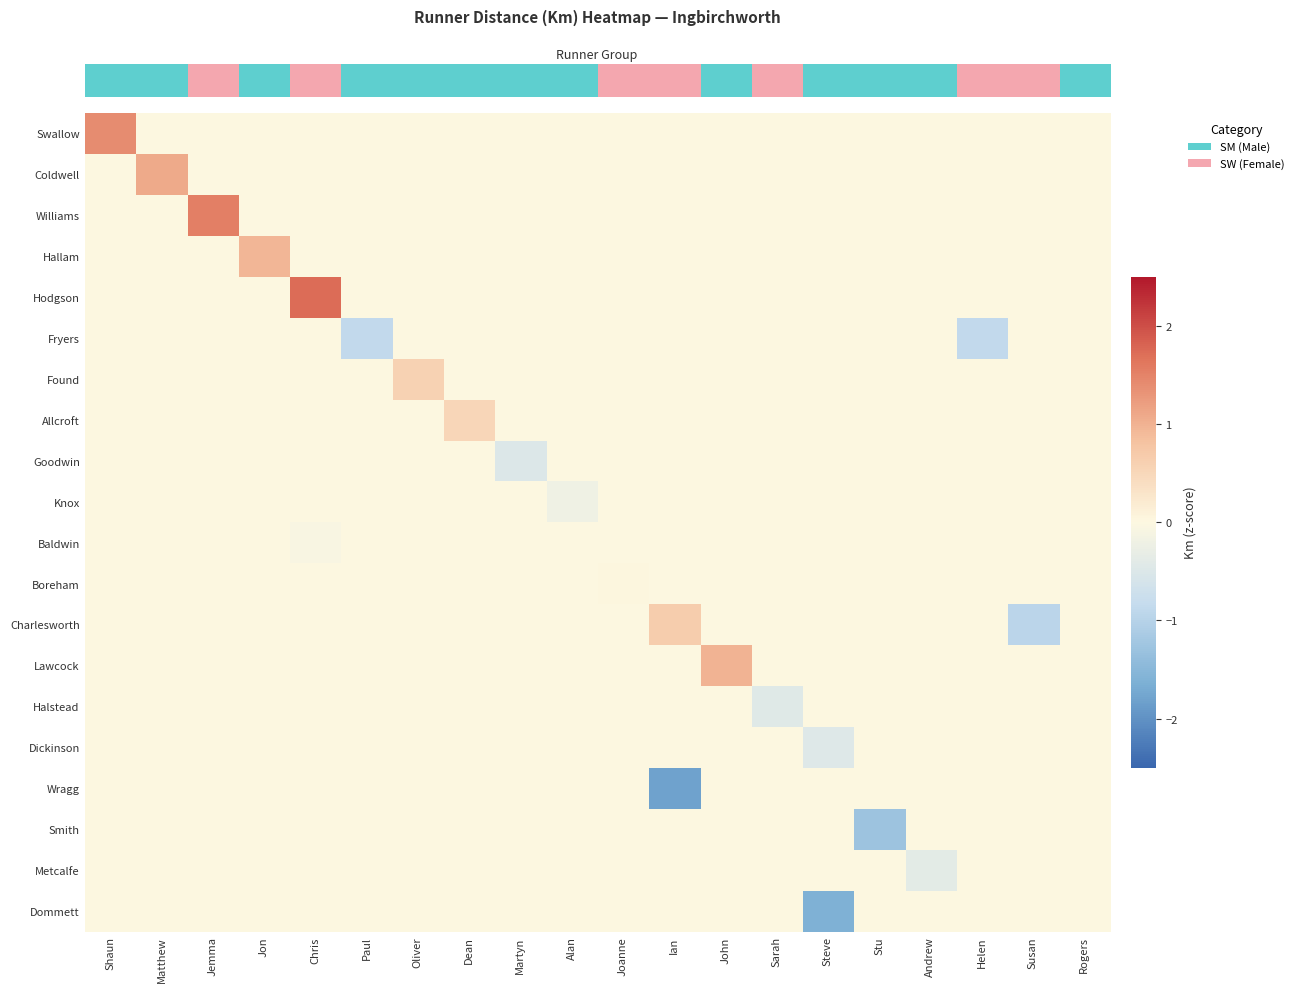

Reading left to right, transcribe all the data shown in this chart.

row_0: Shaun=1.4	Matthew=0.0	Jemma=0.0	Jon=0.0	Chris=0.0	Paul=0.0	Oliver=0.0	Dean=0.0	Martyn=0.0	Alan=0.0	Joanne=0.0	Ian=0.0	John=0.0	Sarah=0.0	Steve=0.0	Stu=0.0	Andrew=0.0	Helen=0.0	Susan=0.0	Rogers=0.0
row_1: Shaun=0.0	Matthew=1.1	Jemma=0.0	Jon=0.0	Chris=0.0	Paul=0.0	Oliver=0.0	Dean=0.0	Martyn=0.0	Alan=0.0	Joanne=0.0	Ian=0.0	John=0.0	Sarah=0.0	Steve=0.0	Stu=0.0	Andrew=0.0	Helen=0.0	Susan=0.0	Rogers=0.0
row_2: Shaun=0.0	Matthew=0.0	Jemma=1.5	Jon=0.0	Chris=0.0	Paul=0.0	Oliver=0.0	Dean=0.0	Martyn=0.0	Alan=0.0	Joanne=0.0	Ian=0.0	John=0.0	Sarah=0.0	Steve=0.0	Stu=0.0	Andrew=0.0	Helen=0.0	Susan=0.0	Rogers=0.0
row_3: Shaun=0.0	Matthew=0.0	Jemma=0.0	Jon=0.9	Chris=0.0	Paul=0.0	Oliver=0.0	Dean=0.0	Martyn=0.0	Alan=0.0	Joanne=0.0	Ian=0.0	John=0.0	Sarah=0.0	Steve=0.0	Stu=0.0	Andrew=0.0	Helen=0.0	Susan=0.0	Rogers=0.0
row_4: Shaun=0.0	Matthew=0.0	Jemma=0.0	Jon=0.0	Chris=1.7	Paul=0.0	Oliver=0.0	Dean=0.0	Martyn=0.0	Alan=0.0	Joanne=0.0	Ian=0.0	John=0.0	Sarah=0.0	Steve=0.0	Stu=0.0	Andrew=0.0	Helen=0.0	Susan=0.0	Rogers=0.0
row_5: Shaun=0.0	Matthew=0.0	Jemma=0.0	Jon=0.0	Chris=0.0	Paul=-0.9	Oliver=0.0	Dean=0.0	Martyn=0.0	Alan=0.0	Joanne=0.0	Ian=0.0	John=0.0	Sarah=0.0	Steve=0.0	Stu=0.0	Andrew=0.0	Helen=-0.9	Susan=0.0	Rogers=0.0
row_6: Shaun=0.0	Matthew=0.0	Jemma=0.0	Jon=0.0	Chris=0.0	Paul=0.0	Oliver=0.6	Dean=0.0	Martyn=0.0	Alan=0.0	Joanne=0.0	Ian=0.0	John=0.0	Sarah=0.0	Steve=0.0	Stu=0.0	Andrew=0.0	Helen=0.0	Susan=0.0	Rogers=0.0
row_7: Shaun=0.0	Matthew=0.0	Jemma=0.0	Jon=0.0	Chris=0.0	Paul=0.0	Oliver=0.0	Dean=0.5	Martyn=0.0	Alan=0.0	Joanne=0.0	Ian=0.0	John=0.0	Sarah=0.0	Steve=0.0	Stu=0.0	Andrew=0.0	Helen=0.0	Susan=0.0	Rogers=0.0
row_8: Shaun=0.0	Matthew=0.0	Jemma=0.0	Jon=0.0	Chris=0.0	Paul=0.0	Oliver=0.0	Dean=0.0	Martyn=-0.5	Alan=0.0	Joanne=0.0	Ian=0.0	John=0.0	Sarah=0.0	Steve=0.0	Stu=0.0	Andrew=0.0	Helen=0.0	Susan=0.0	Rogers=0.0
row_9: Shaun=0.0	Matthew=0.0	Jemma=0.0	Jon=0.0	Chris=0.0	Paul=0.0	Oliver=0.0	Dean=0.0	Martyn=0.0	Alan=-0.2	Joanne=0.0	Ian=0.0	John=0.0	Sarah=0.0	Steve=0.0	Stu=0.0	Andrew=0.0	Helen=0.0	Susan=0.0	Rogers=0.0
row_10: Shaun=0.0	Matthew=0.0	Jemma=0.0	Jon=0.0	Chris=-0.1	Paul=0.0	Oliver=0.0	Dean=0.0	Martyn=0.0	Alan=0.0	Joanne=0.0	Ian=0.0	John=0.0	Sarah=0.0	Steve=0.0	Stu=0.0	Andrew=0.0	Helen=0.0	Susan=0.0	Rogers=0.0
row_11: Shaun=0.0	Matthew=0.0	Jemma=0.0	Jon=0.0	Chris=0.0	Paul=0.0	Oliver=0.0	Dean=0.0	Martyn=0.0	Alan=0.0	Joanne=0.0	Ian=0.0	John=0.0	Sarah=0.0	Steve=0.0	Stu=0.0	Andrew=0.0	Helen=0.0	Susan=0.0	Rogers=0.0
row_12: Shaun=0.0	Matthew=0.0	Jemma=0.0	Jon=0.0	Chris=0.0	Paul=0.0	Oliver=0.0	Dean=0.0	Martyn=0.0	Alan=0.0	Joanne=0.0	Ian=0.7	John=0.0	Sarah=0.0	Steve=0.0	Stu=0.0	Andrew=0.0	Helen=0.0	Susan=-0.9	Rogers=0.0
row_13: Shaun=0.0	Matthew=0.0	Jemma=0.0	Jon=0.0	Chris=0.0	Paul=0.0	Oliver=0.0	Dean=0.0	Martyn=0.0	Alan=0.0	Joanne=0.0	Ian=0.0	John=1.0	Sarah=0.0	Steve=0.0	Stu=0.0	Andrew=0.0	Helen=0.0	Susan=0.0	Rogers=0.0
row_14: Shaun=0.0	Matthew=0.0	Jemma=0.0	Jon=0.0	Chris=0.0	Paul=0.0	Oliver=0.0	Dean=0.0	Martyn=0.0	Alan=0.0	Joanne=0.0	Ian=0.0	John=0.0	Sarah=-0.4	Steve=0.0	Stu=0.0	Andrew=0.0	Helen=0.0	Susan=0.0	Rogers=0.0
row_15: Shaun=0.0	Matthew=0.0	Jemma=0.0	Jon=0.0	Chris=0.0	Paul=0.0	Oliver=0.0	Dean=0.0	Martyn=0.0	Alan=0.0	Joanne=0.0	Ian=0.0	John=0.0	Sarah=0.0	Steve=-0.5	Stu=0.0	Andrew=0.0	Helen=0.0	Susan=0.0	Rogers=0.0
row_16: Shaun=0.0	Matthew=0.0	Jemma=0.0	Jon=0.0	Chris=0.0	Paul=0.0	Oliver=0.0	Dean=0.0	Martyn=0.0	Alan=0.0	Joanne=0.0	Ian=-1.8	John=0.0	Sarah=0.0	Steve=0.0	Stu=0.0	Andrew=0.0	Helen=0.0	Susan=0.0	Rogers=0.0
row_17: Shaun=0.0	Matthew=0.0	Jemma=0.0	Jon=0.0	Chris=0.0	Paul=0.0	Oliver=0.0	Dean=0.0	Martyn=0.0	Alan=0.0	Joanne=0.0	Ian=0.0	John=0.0	Sarah=0.0	Steve=0.0	Stu=-1.3	Andrew=0.0	Helen=0.0	Susan=0.0	Rogers=0.0
row_18: Shaun=0.0	Matthew=0.0	Jemma=0.0	Jon=0.0	Chris=0.0	Paul=0.0	Oliver=0.0	Dean=0.0	Martyn=0.0	Alan=0.0	Joanne=0.0	Ian=0.0	John=0.0	Sarah=0.0	Steve=0.0	Stu=0.0	Andrew=-0.4	Helen=0.0	Susan=0.0	Rogers=0.0
row_19: Shaun=0.0	Matthew=0.0	Jemma=0.0	Jon=0.0	Chris=0.0	Paul=0.0	Oliver=0.0	Dean=0.0	Martyn=0.0	Alan=0.0	Joanne=0.0	Ian=0.0	John=0.0	Sarah=0.0	Steve=-1.6	Stu=0.0	Andrew=0.0	Helen=0.0	Susan=0.0	Rogers=0.0